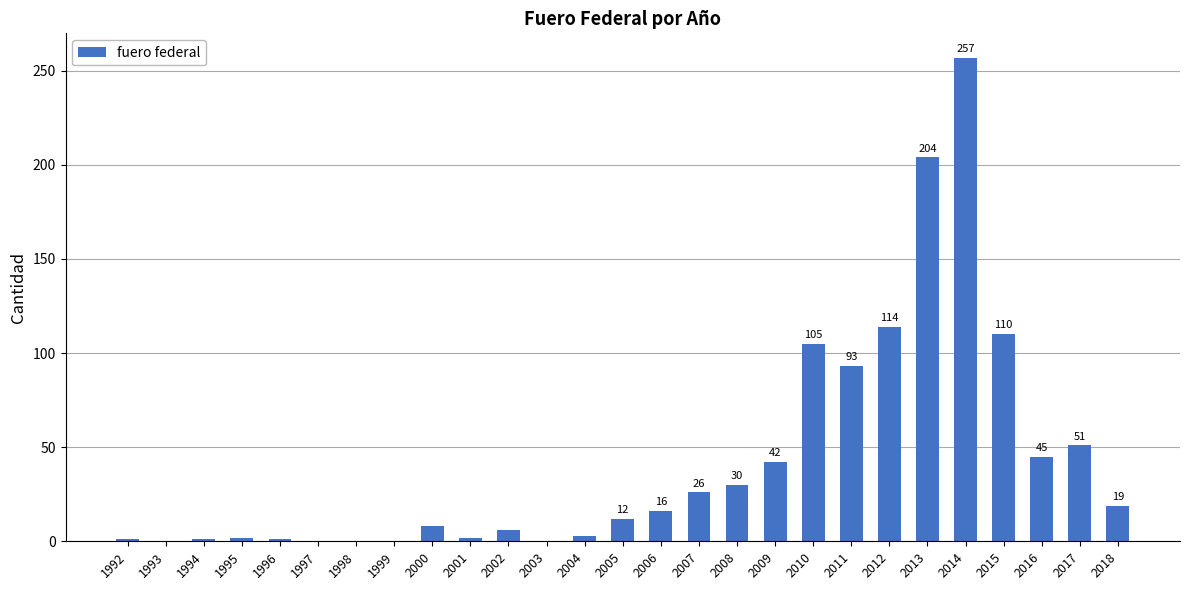

True or false: the data shows 114 at 2012.

True